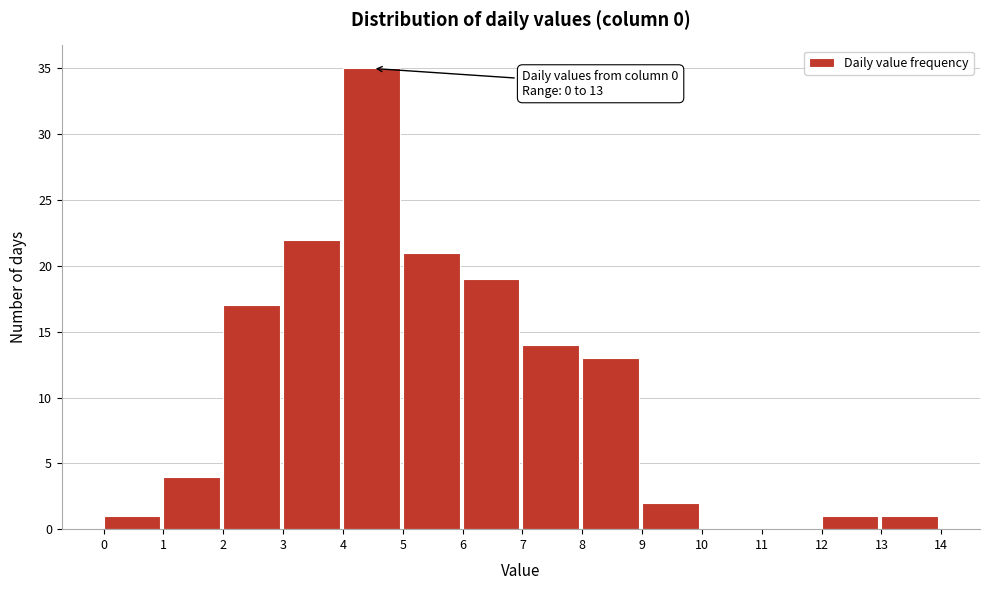

Over which range of the x-axis is the bar tallest?

4 to 5